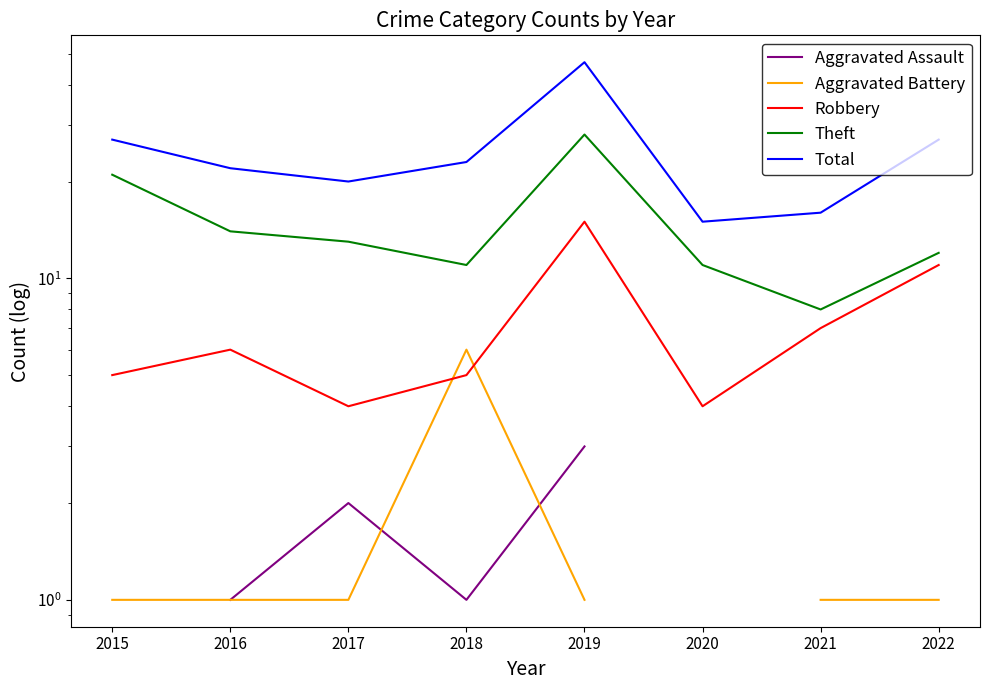

True or false: Aggravated Assault and Total cross at least once.

False